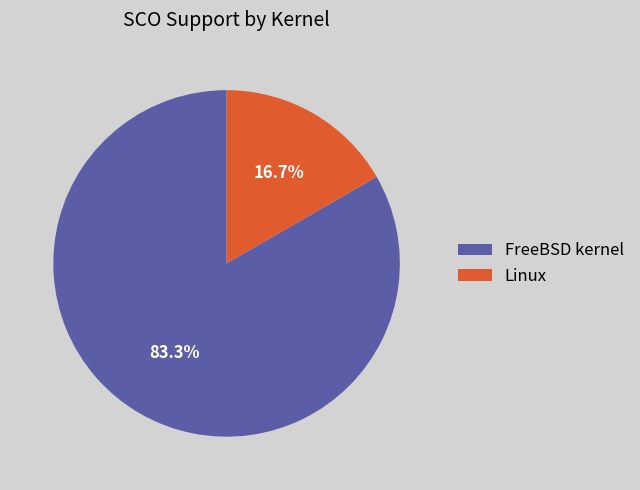

What percentage is NOT represented by FreeBSD kernel?

16.7%